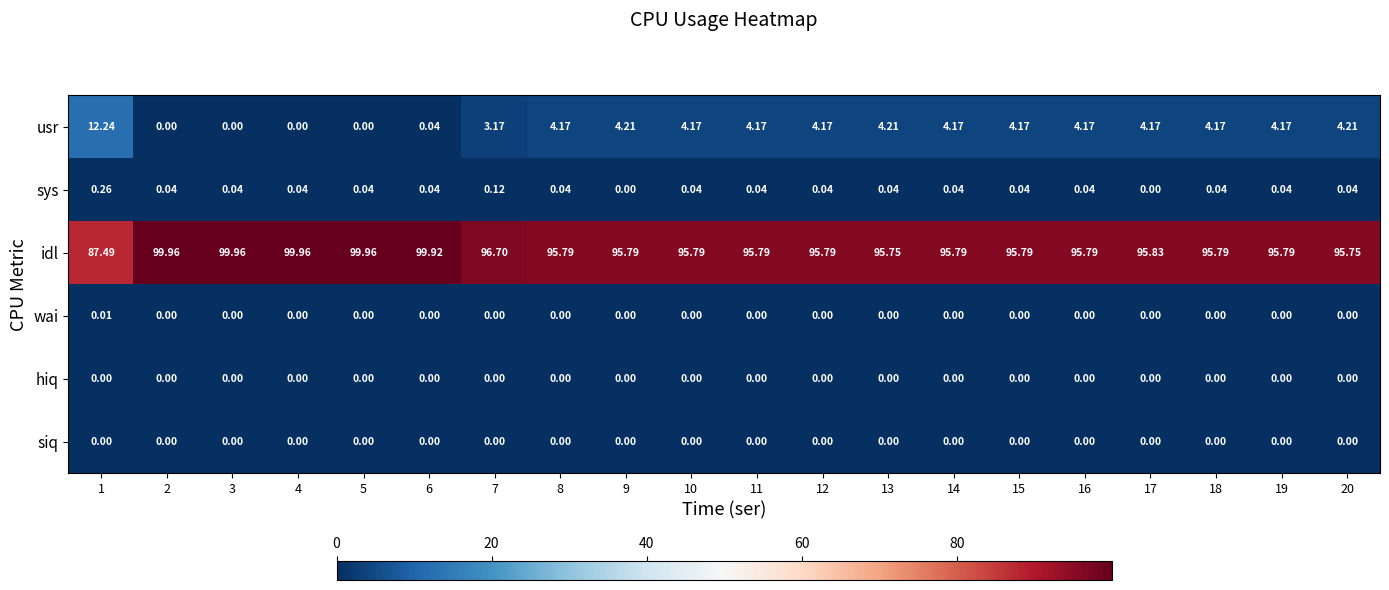

How many data points does each series have?

20